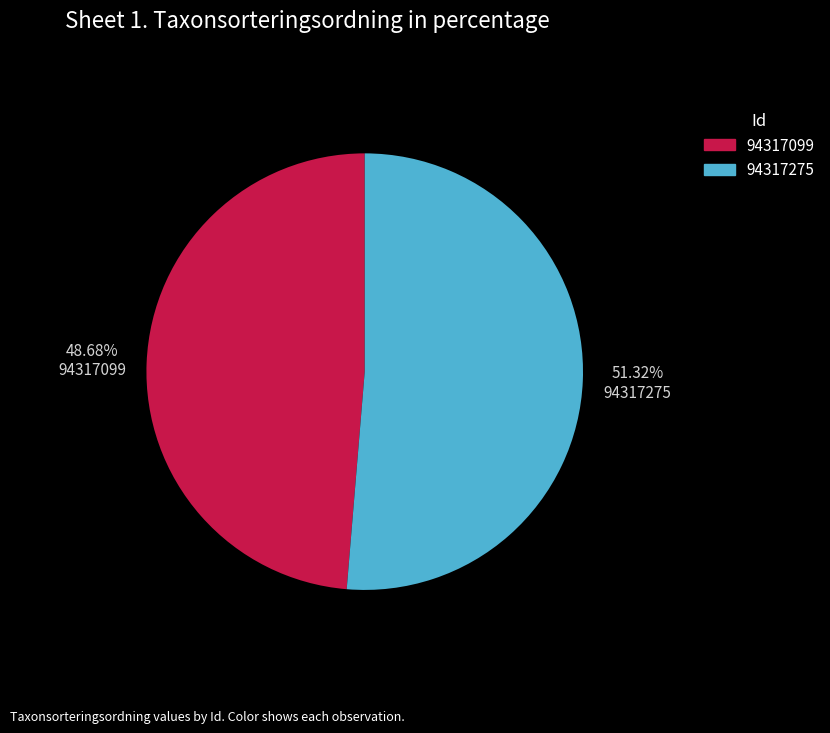

What is the ratio of the value at 94317275 to the value at 94317099?

1.1